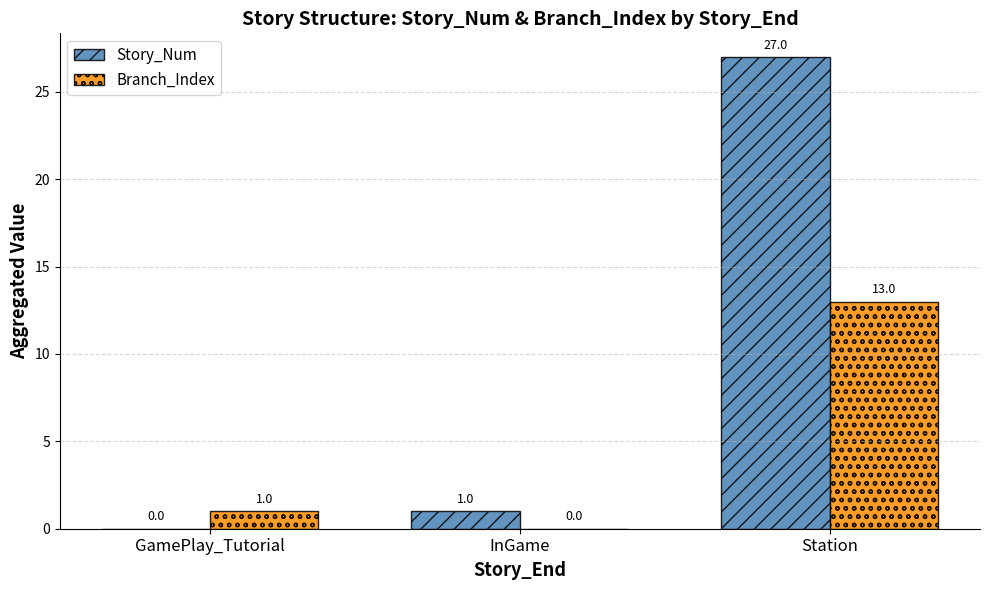

What is the sum of all Story_Num values?

28